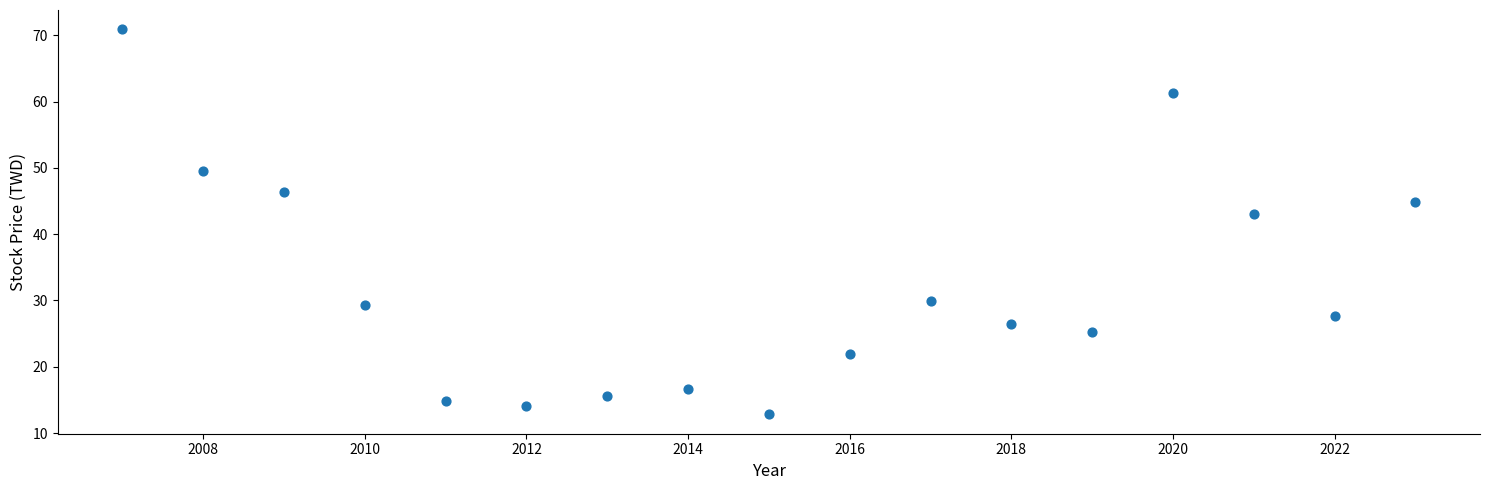

What Y value in the scatter plot is closest to 41?

43.0